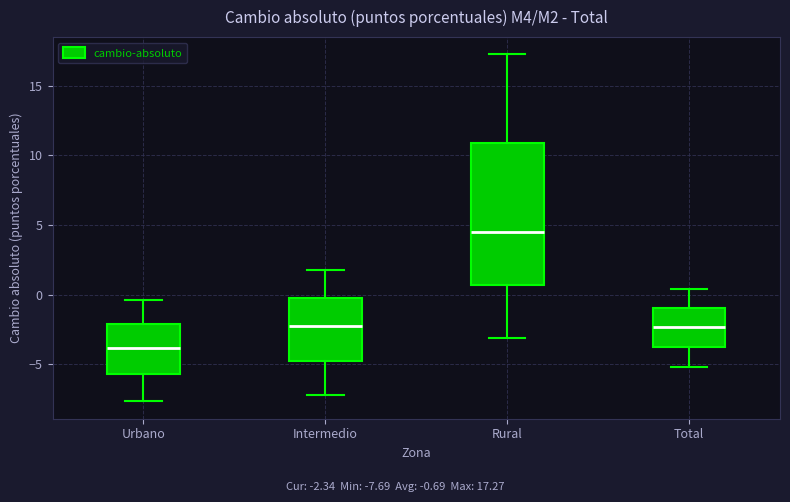

Which box's median line is the highest?

Rural